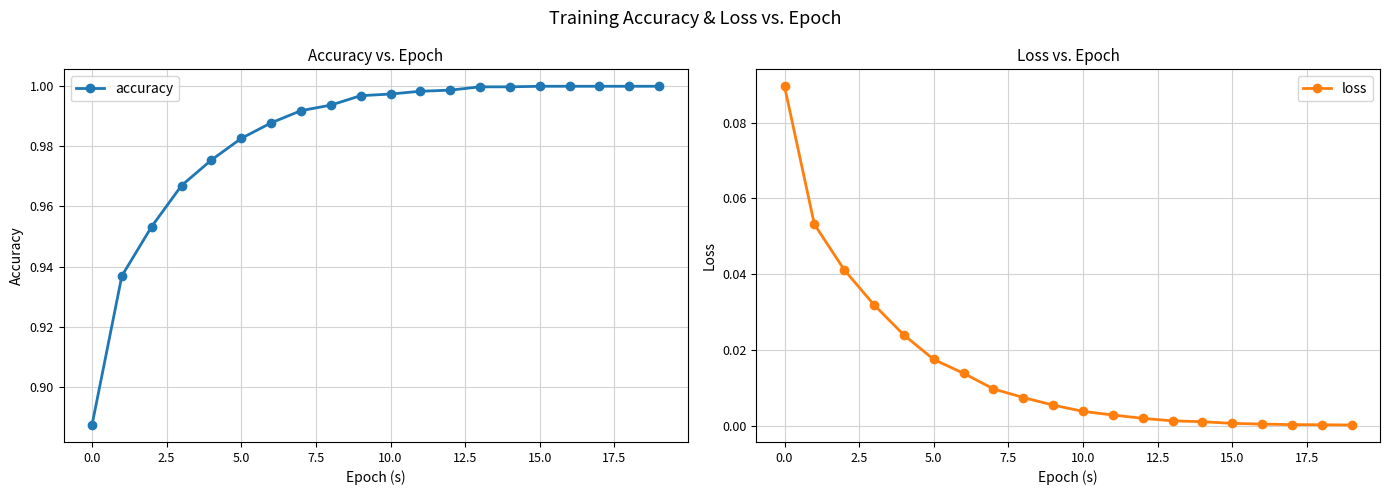

At 5.0, list the series in order from smallest to largest.

loss, accuracy